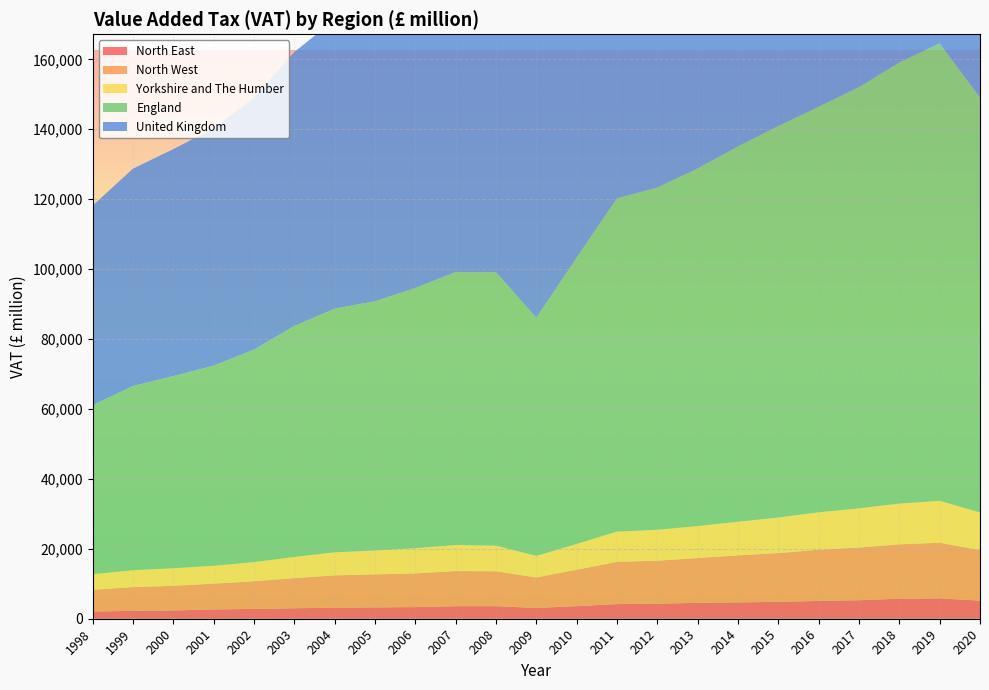

Reading right to left, transcribe all the data shown in this chart.

North East: 5183	5821	5723	5296	5099	4838	4680	4538	4321	4188	3600	3090	3586	3589	3330	3243	3160	2995	2809	2656	2375	2253	2068
North West: 14438	15924	15560	15077	14630	13942	13451	12826	12290	12092	10404	8721	9988	10046	9636	9446	9238	8623	7907	7372	7046	6771	6214
Yorkshire and The Humber: 10783	11976	11655	11196	10716	10166	9617	9147	8836	8635	7383	6170	7324	7454	7207	6836	6604	6048	5487	5123	5027	4854	4455
England: 118655	130828	126159	120463	115989	111969	107323	102254	97855	95304	81854	68088	78195	78049	74435	71279	69677	66036	60775	57239	54945	52681	48350
United Kingdom: 140057	154781	149254	142655	137531	132948	127647	121650	116459	113461	97565	81262	93419	93348	89014	84630	82666	78391	72048	67908	64918	62182	57069